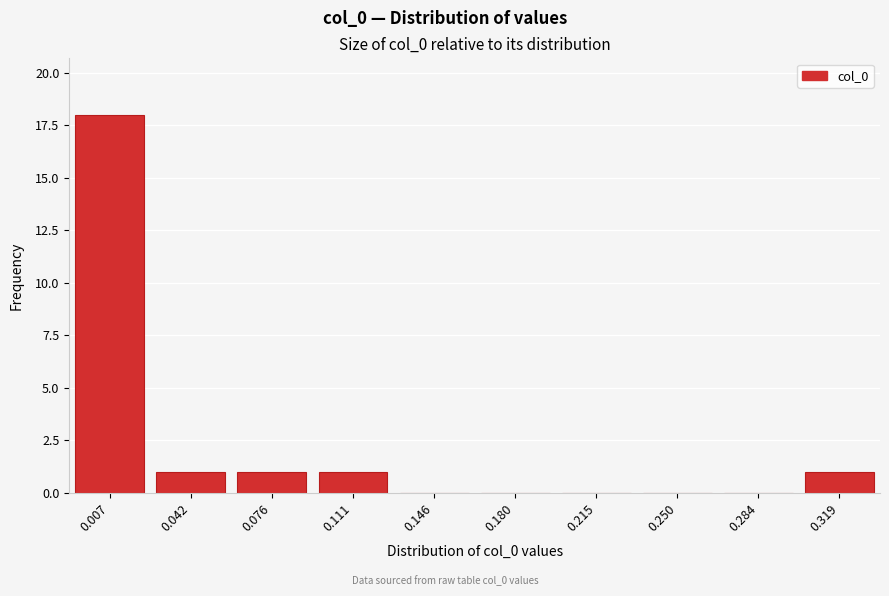

Reading left to right, list all the values displayed in this chart.

0.007=18	0.042=1	0.076=1	0.111=1	0.146=0	0.180=0	0.215=0	0.250=0	0.284=0	0.319=1